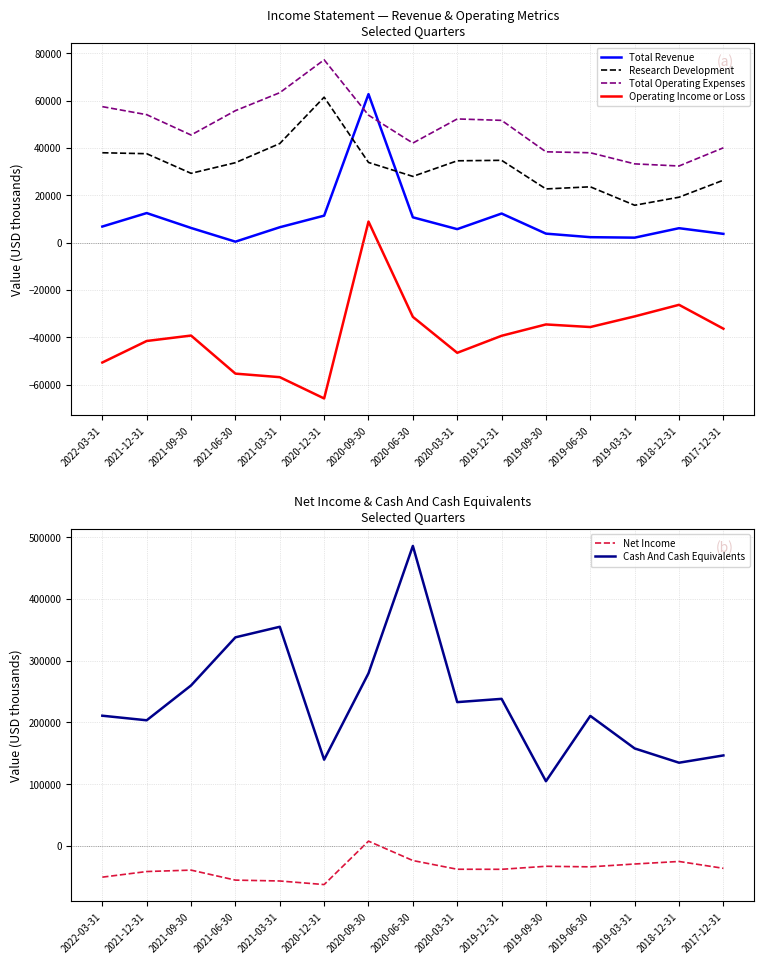

What are all the series names shown in the legend?

Total Revenue, Research Development, Total Operating Expenses, Operating Income or Loss, Net Income, Cash And Cash Equivalents